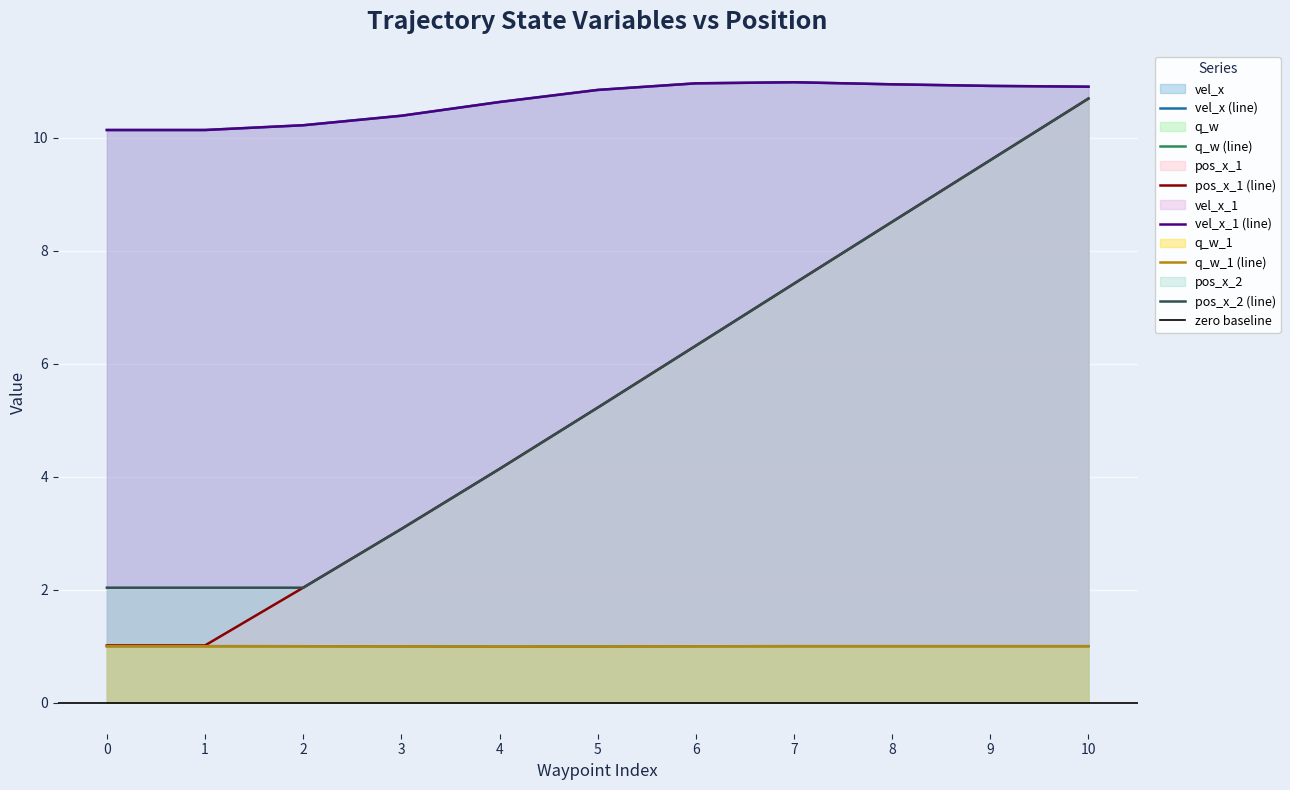

Reading left to right, transcribe all the data shown in this chart.

vel_x: 10.1	10.1	10.2	10.4	10.6	10.8	11.0	11.0	10.9	10.9	10.9
q_w: 1.0	1.0	1.0	1.0	1.0	1.0	1.0	1.0	1.0	1.0	1.0
pos_x_1: 1.0	1.0	2.0	3.1	4.1	5.2	6.3	7.4	8.5	9.6	10.7
vel_x_1: 10.1	10.1	10.2	10.4	10.6	10.8	11.0	11.0	10.9	10.9	10.9
q_w_1: 1.0	1.0	1.0	1.0	1.0	1.0	1.0	1.0	1.0	1.0	1.0
pos_x_2: 2.0	2.0	2.0	3.1	4.1	5.2	6.3	7.4	8.5	9.6	10.7